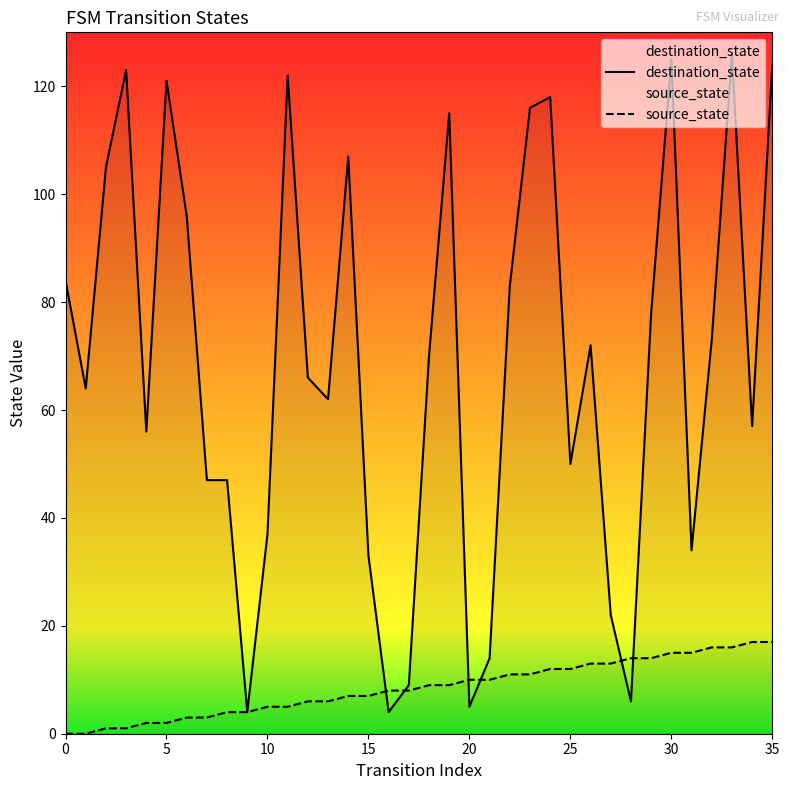

At which label does destination_state reach its peak?

33